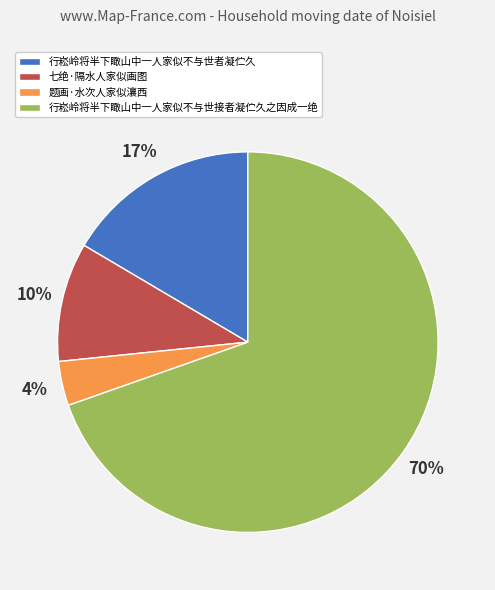

Is there any slice that represents more than half of the pie?

Yes